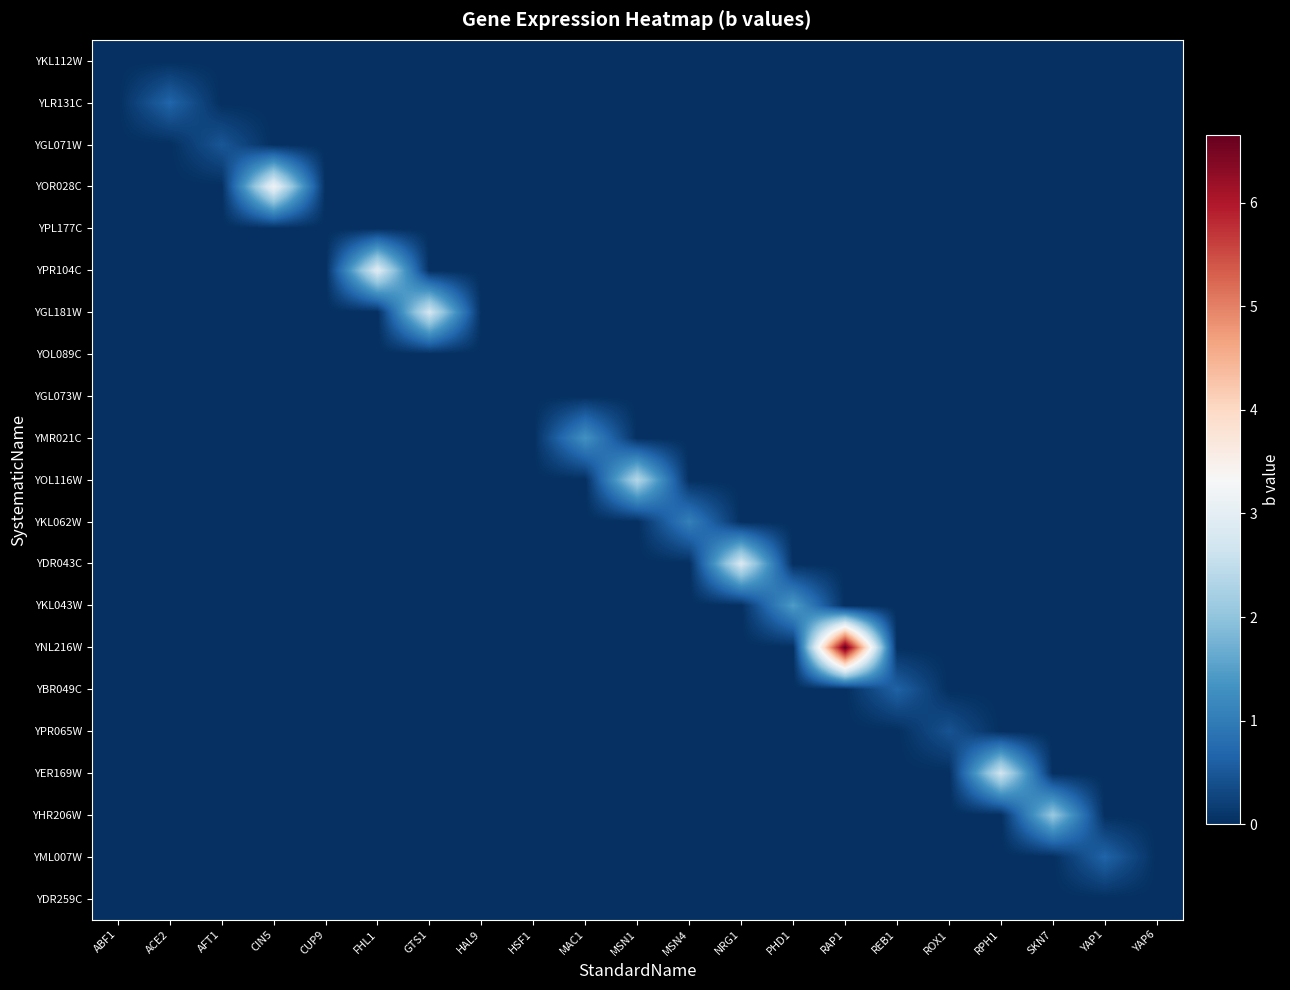

What is the difference between the highest and lowest values at YAP1?

0.7